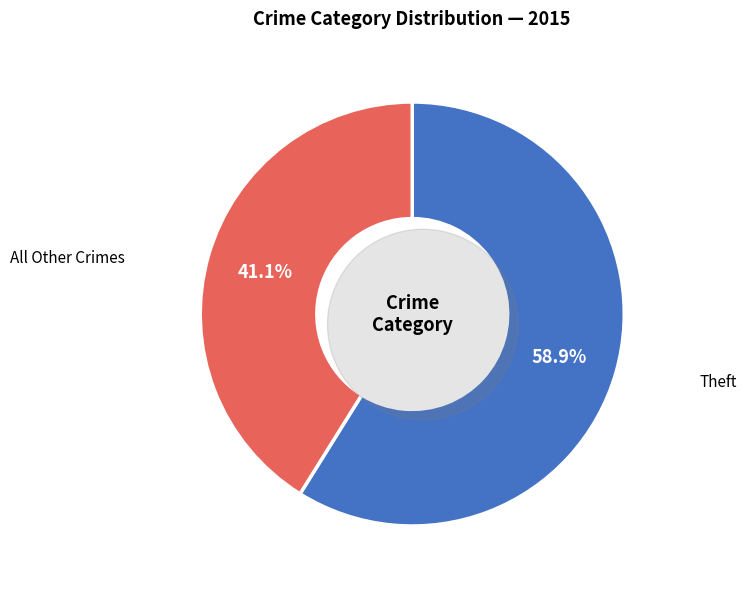

Which category accounts for the majority?

Theft